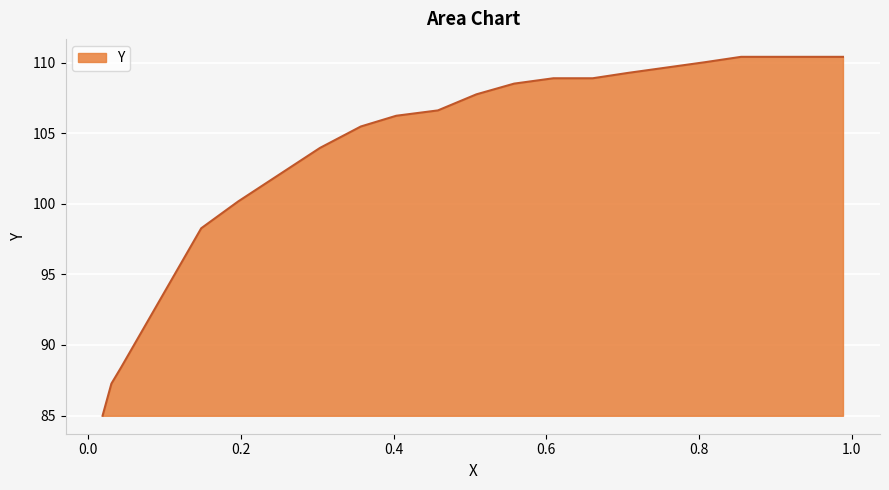

At which category does the chart reach its peak across all series?

0.9884